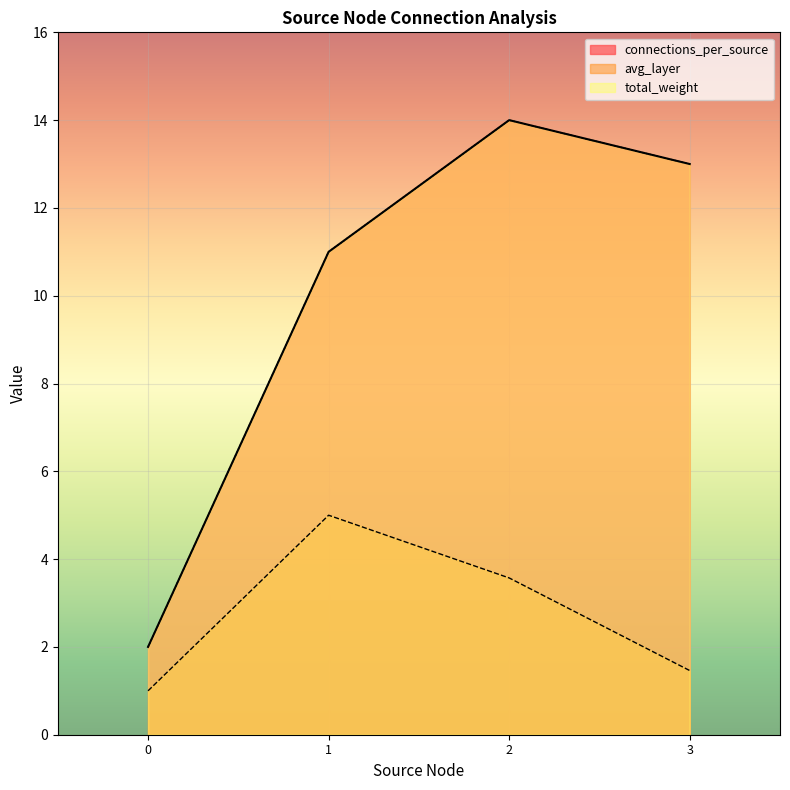

Which series has the largest range (max minus min)?

connections_per_source